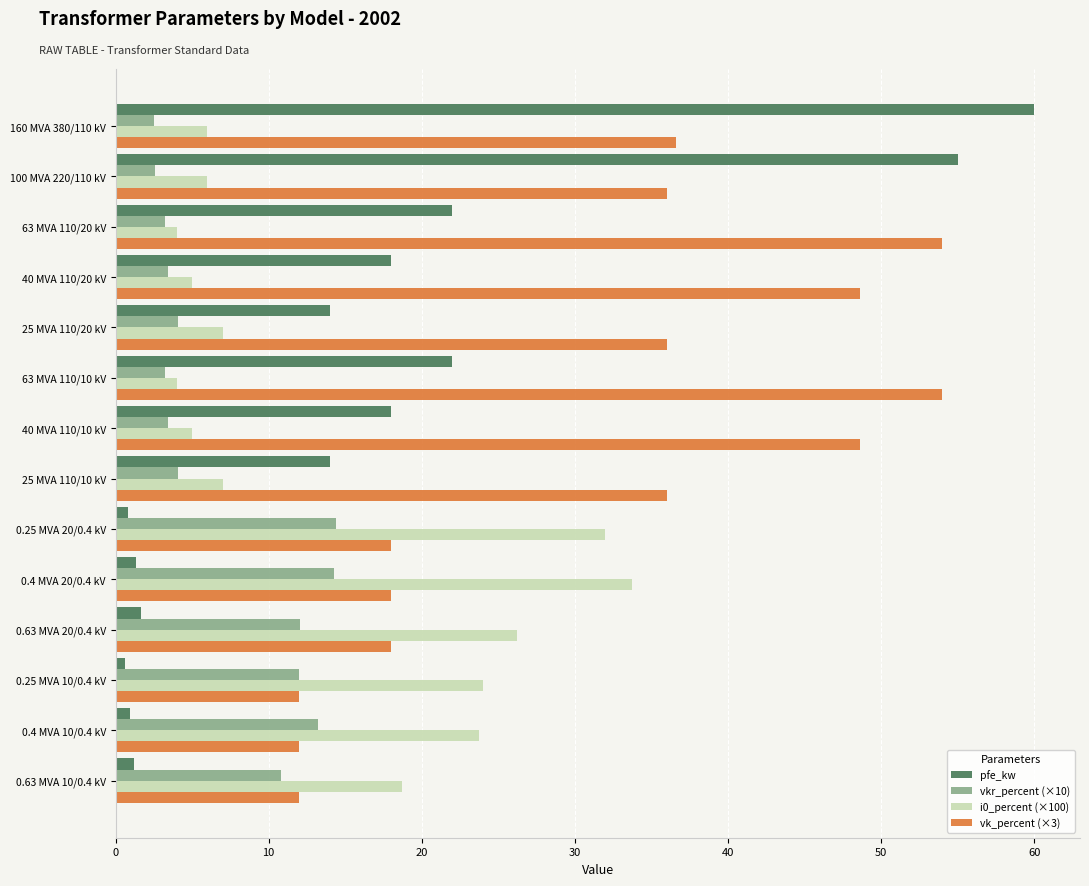

What is the maximum value shown in the chart?

60.0